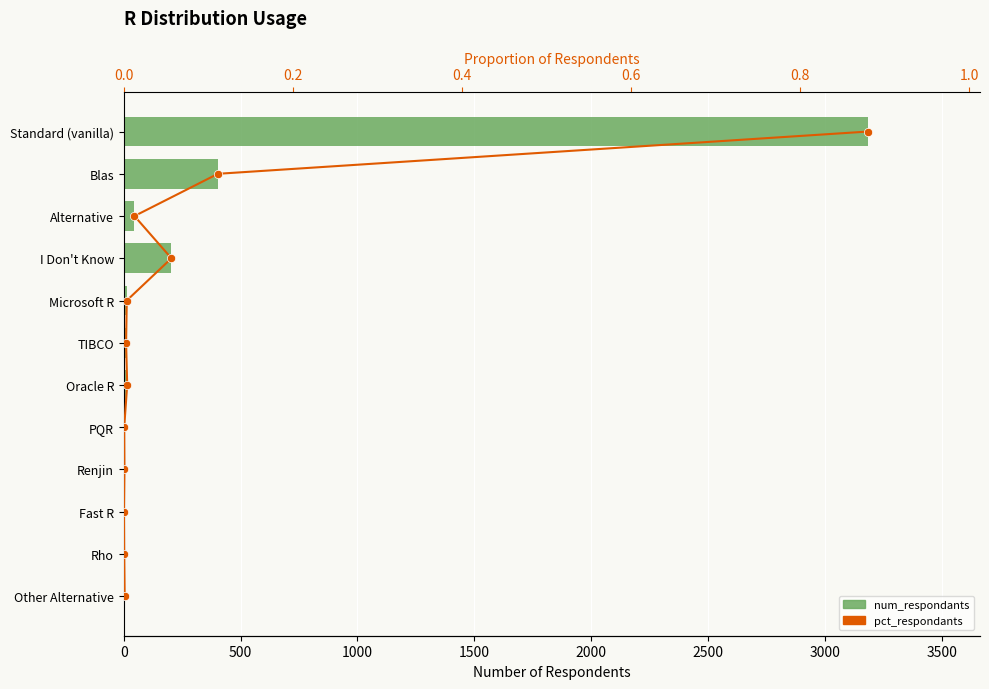

How many groups of bars are there?

12